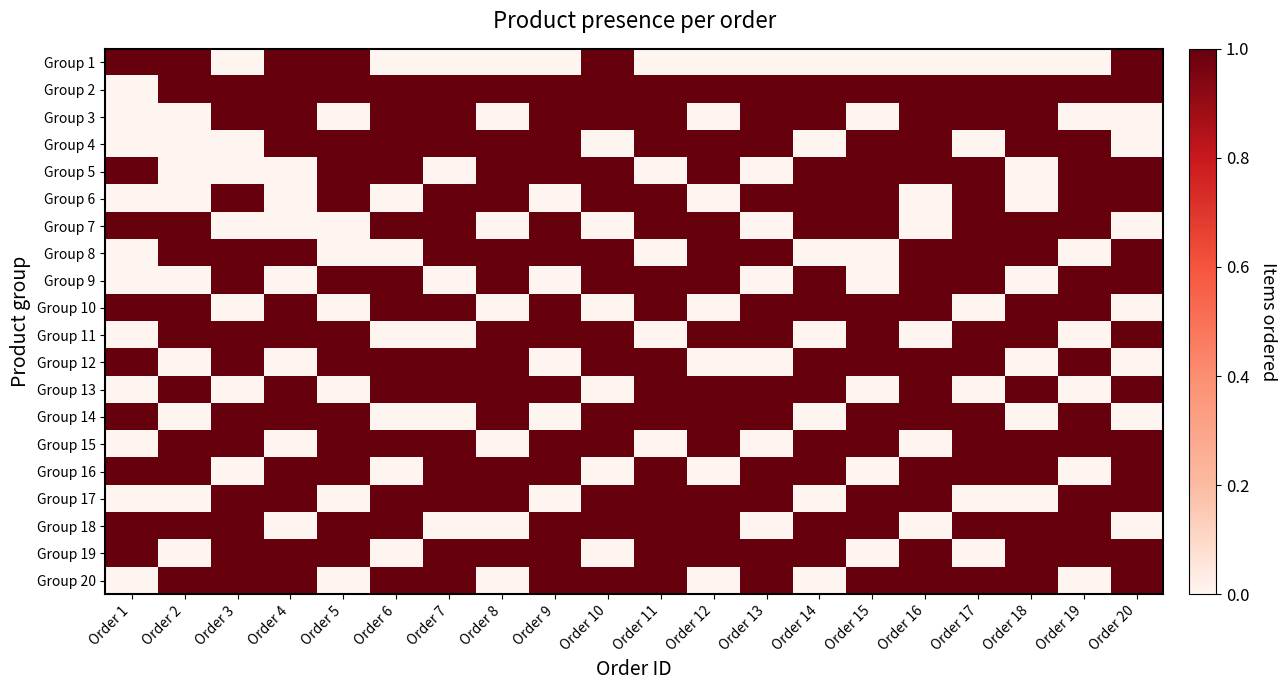

At how many categories does at least one series exceed 0?

20